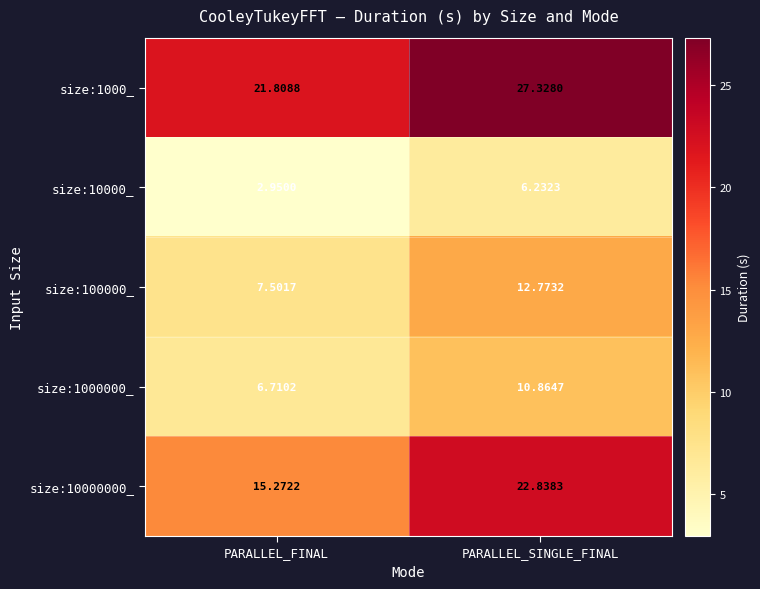

At which label does size:1000000_ first exceed 10?

PARALLEL_SINGLE_FINAL